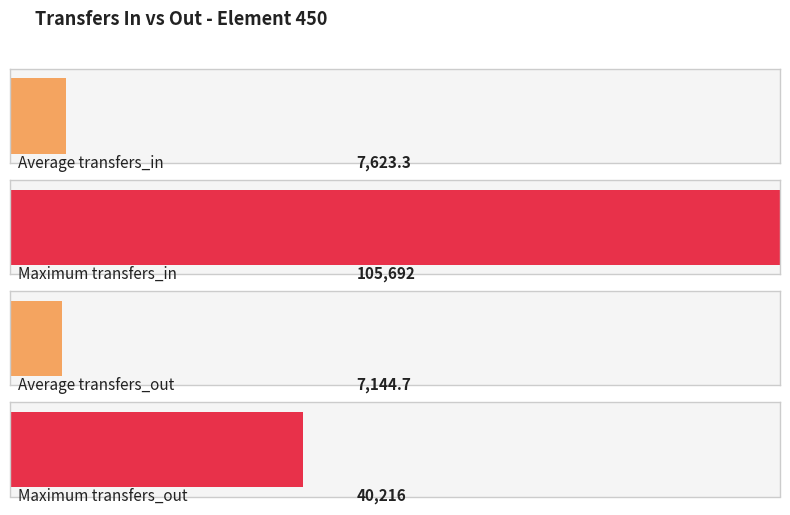

Is it true that transfers_in equals 292 at 33?

False